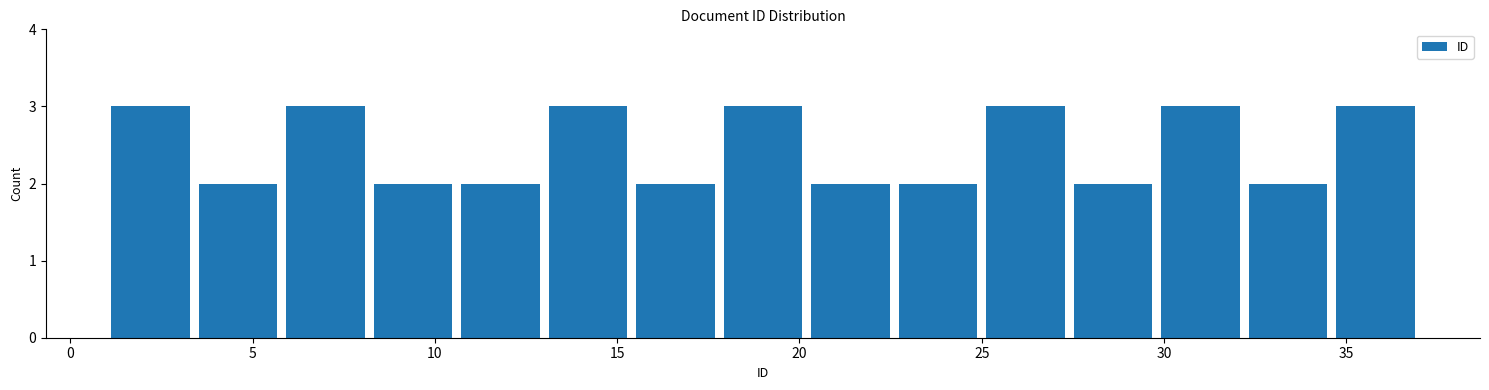

What is the height of the bar covering 3.4 to 5.8 on the x-axis? Neither the bar edges nor the heights are printed on the chart, so give them approximately, as read against the axes.

2